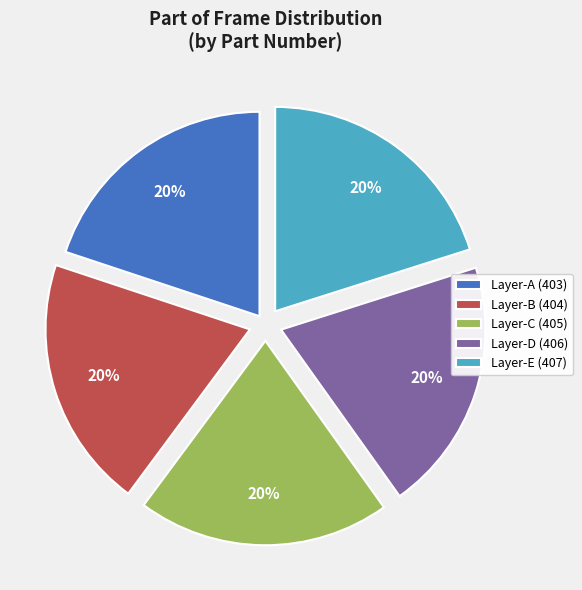

Is there any slice that represents more than half of the pie?

No